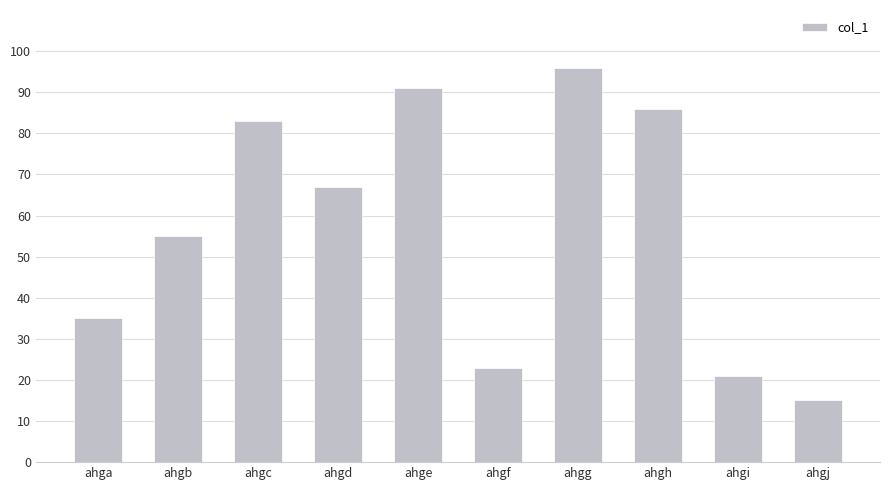

Approximately how many times larger is the value at ahgd compared to ahgb?

1.2